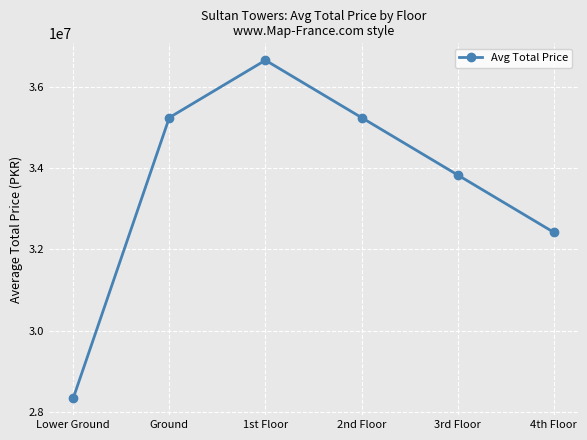

What is the difference between the maximum and minimum values?

8307317